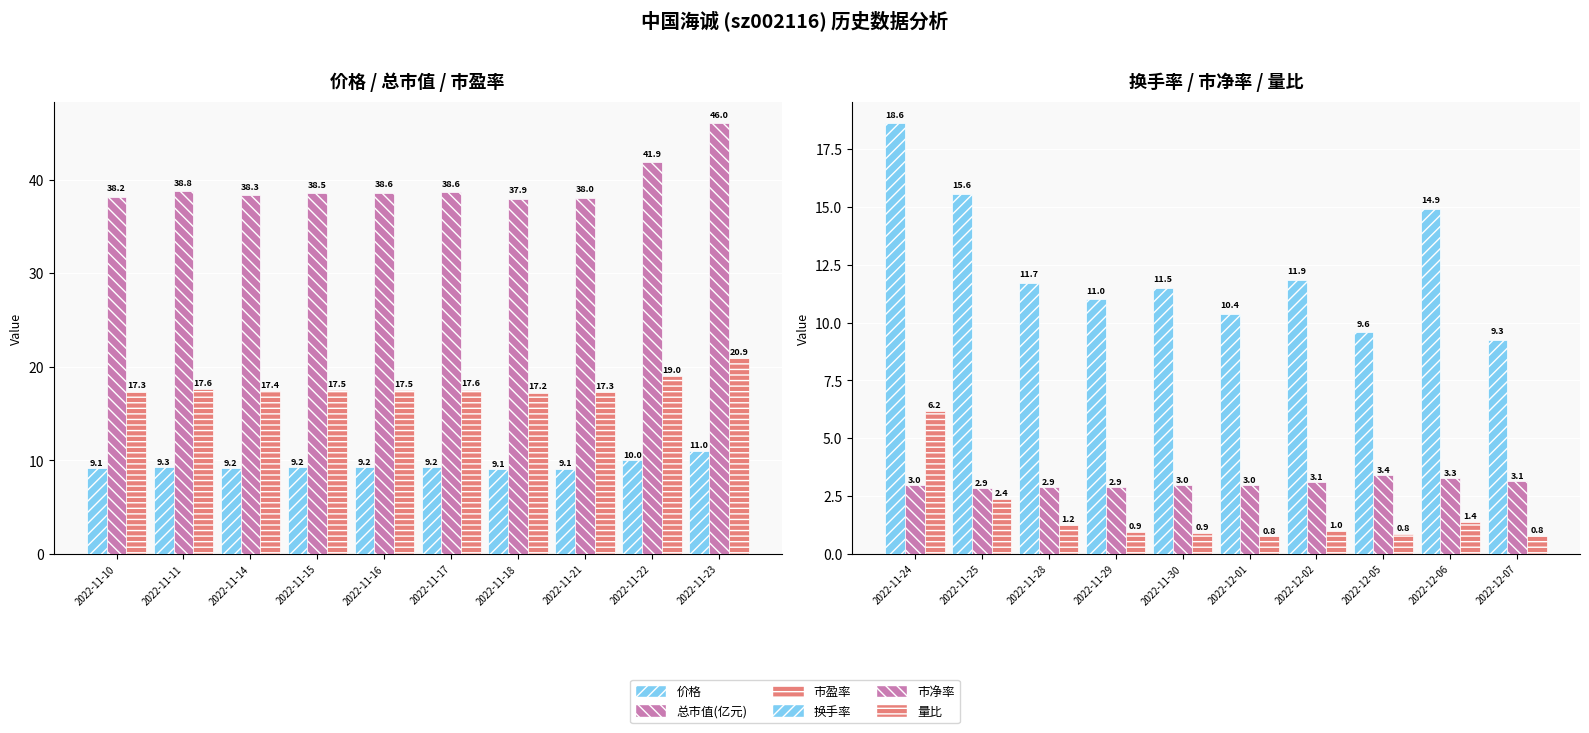

At which label does 市盈率 reach its minimum?

2022-11-18